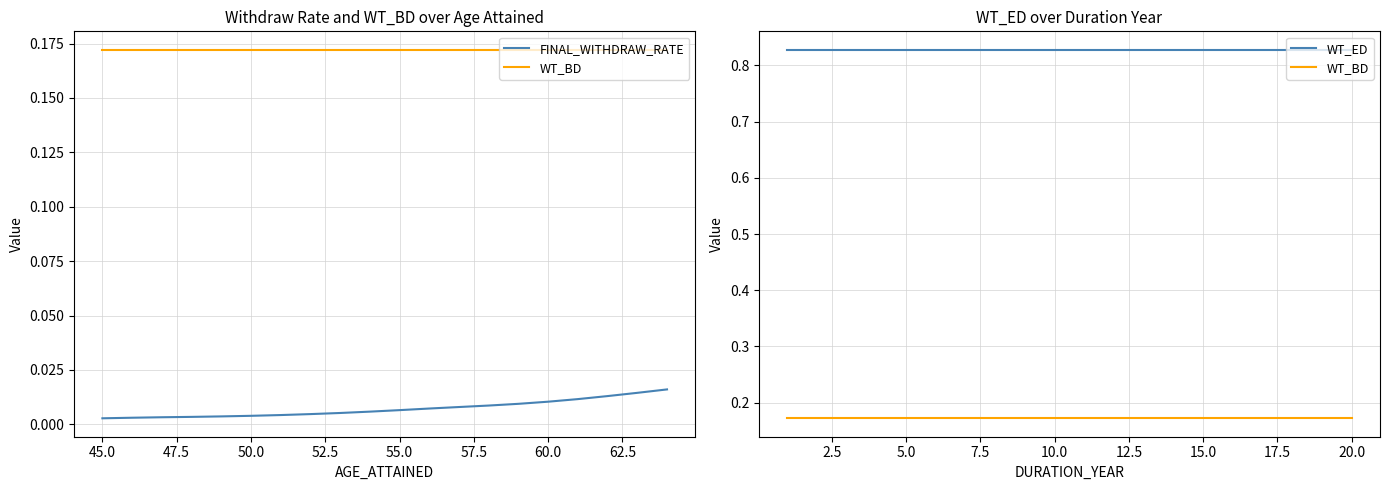

Which series has the widest spread of values?

FINAL_WITHDRAW_RATE